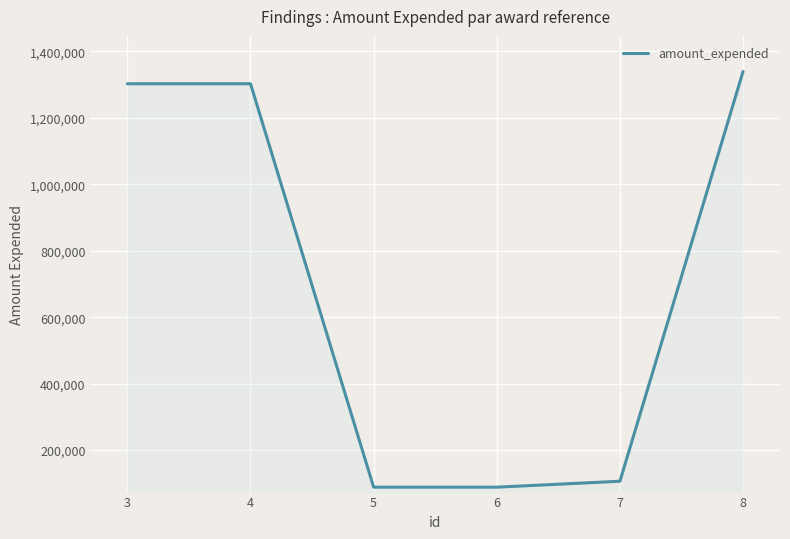

What is the change in value from 6 to 8?

+1251410